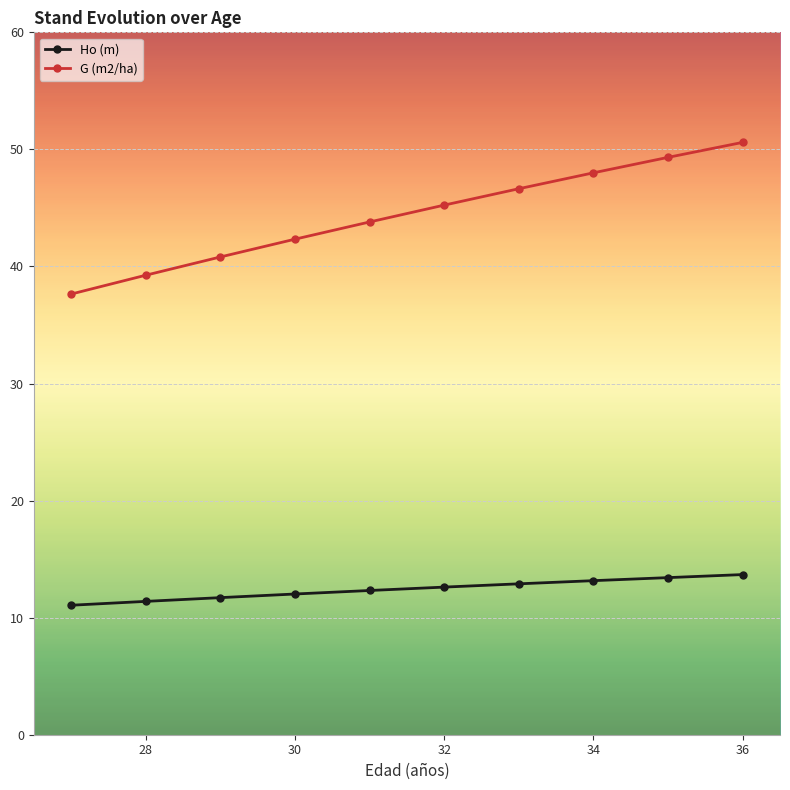

What is the maximum value shown in the chart?

50.6